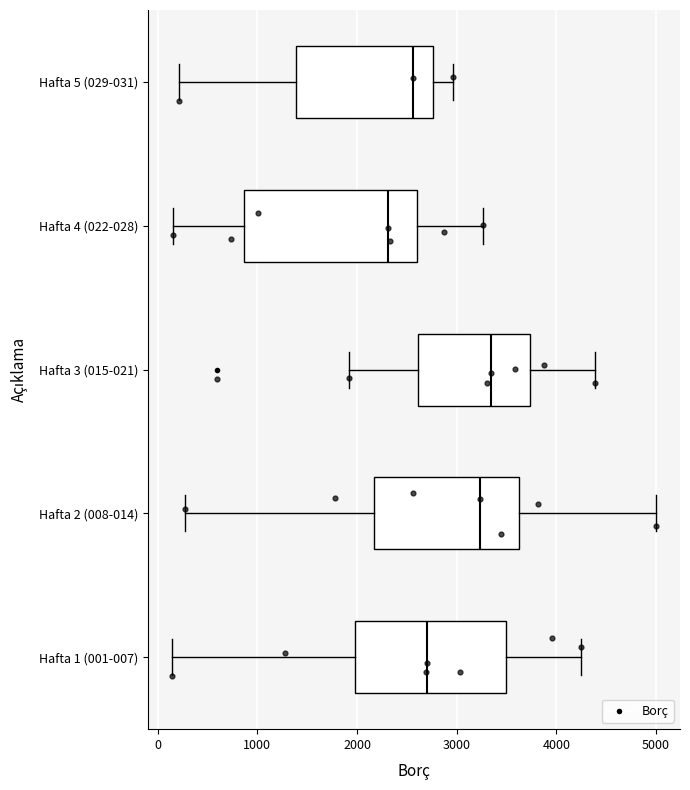

Reading bottom to top, transcribe this box plot: for each box, give where its median line is, the range the box spans, and where its two whiskers end, as read against the x-axis. The values are not printed on the chart, so give them approximately, as read against the axis.

Hafta 1 (001-007): median 2700, box 2000 to 3500, whiskers 100 to 4200
Hafta 2 (008-014): median 3200, box 2200 to 3600, whiskers 300 to 5000
Hafta 3 (015-021): median 3300, box 2600 to 3700, whiskers 1900 to 4400
Hafta 4 (022-028): median 2300, box 900 to 2600, whiskers 200 to 3300
Hafta 5 (029-031): median 2600, box 1400 to 2800, whiskers 200 to 3000